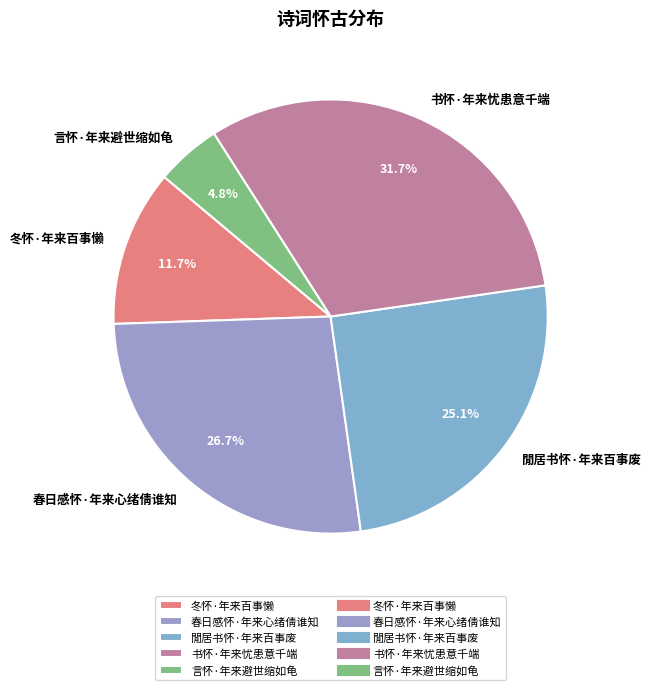

Is 言怀·年来避世缩如龟 the majority of the pie?

No